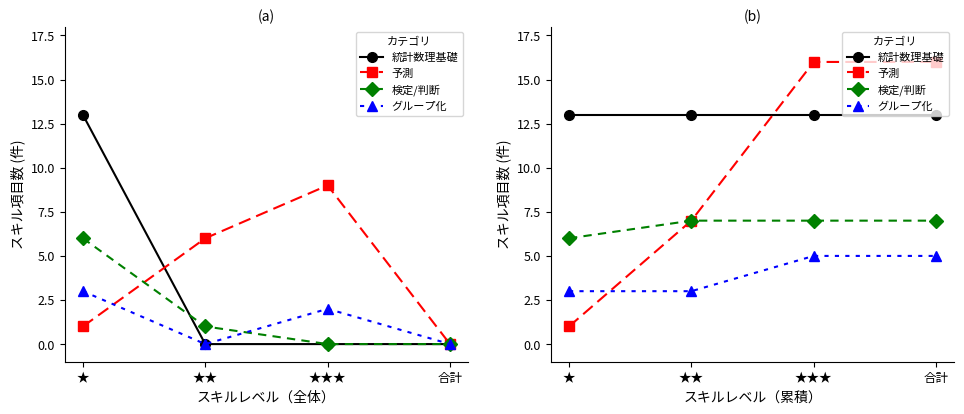

At ★, list the series in order from smallest to largest.

予測, グループ化, 検定/判断, 統計数理基礎